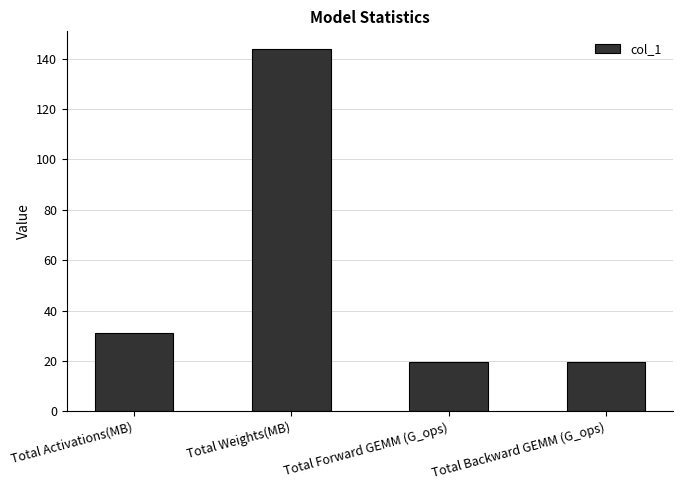

What is the label of the 3rd bar from the left?

Total Forward GEMM (G_ops)